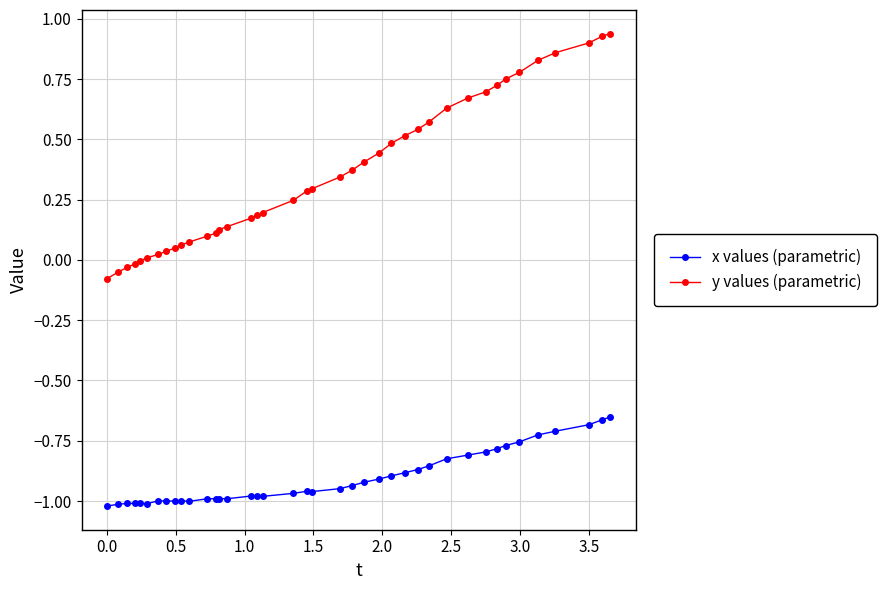

What is the sum of all y values (parametric) values?

14.3